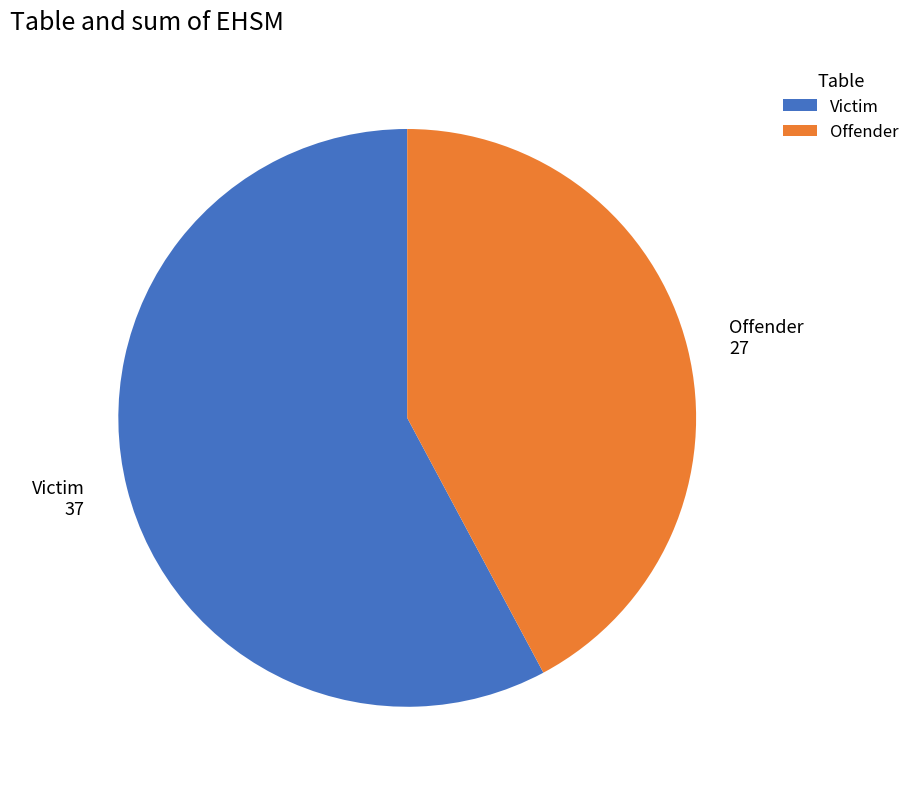

Which category accounts for the majority?

Victim